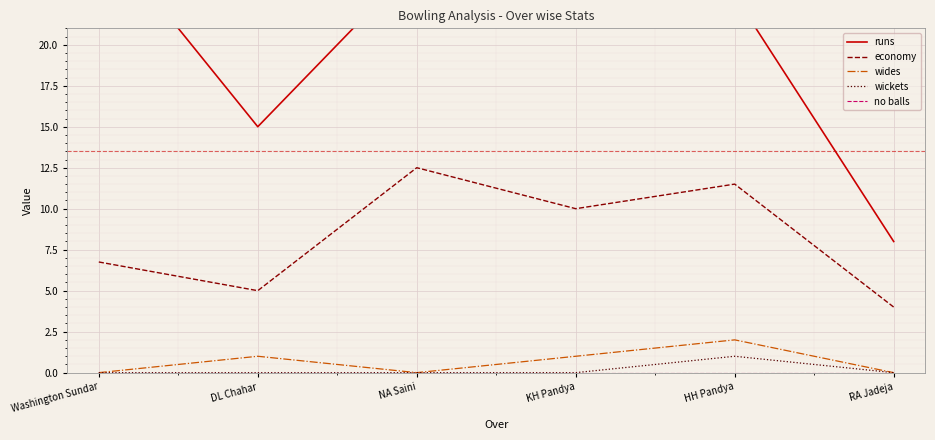

What is the difference between the runs values at NA Saini and DL Chahar?

10.0